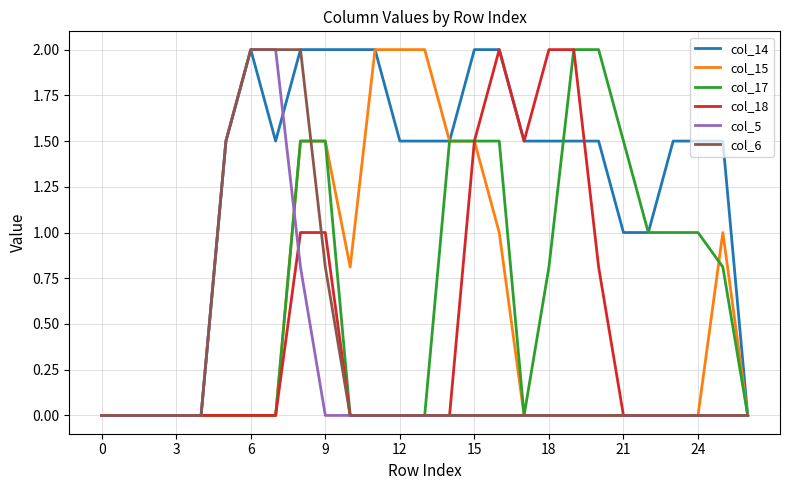

Reading right to left, transcribe all the data shown in this chart.

col_14: 0.0	1.5	1.5	1.5	1.0	1.0	1.5	1.5	1.5	1.5	2.0	2.0	1.5	1.5	1.5	2.0	2.0	2.0	2.0	1.5	2.0	1.5	0.0	0.0	0.0	0.0	0.0
col_15: 0.0	1.0	0.0	0.0	0.0	0.0	0.0	0.0	0.0	0.0	1.0	1.5	1.5	2.0	2.0	2.0	0.8	1.5	1.5	0.0	0.0	0.0	0.0	0.0	0.0	0.0	0.0
col_17: 0.0	0.8	1.0	1.0	1.0	1.5	2.0	2.0	0.8	0.0	1.5	1.5	1.5	0.0	0.0	0.0	0.0	1.5	1.5	0.0	0.0	0.0	0.0	0.0	0.0	0.0	0.0
col_18: 0.0	0.0	0.0	0.0	0.0	0.0	0.8	2.0	2.0	1.5	2.0	1.5	0.0	0.0	0.0	0.0	0.0	1.0	1.0	0.0	0.0	0.0	0.0	0.0	0.0	0.0	0.0
col_5: 0.0	0.0	0.0	0.0	0.0	0.0	0.0	0.0	0.0	0.0	0.0	0.0	0.0	0.0	0.0	0.0	0.0	0.0	0.8	2.0	2.0	1.5	0.0	0.0	0.0	0.0	0.0
col_6: 0.0	0.0	0.0	0.0	0.0	0.0	0.0	0.0	0.0	0.0	0.0	0.0	0.0	0.0	0.0	0.0	0.0	0.8	2.0	2.0	2.0	1.5	0.0	0.0	0.0	0.0	0.0